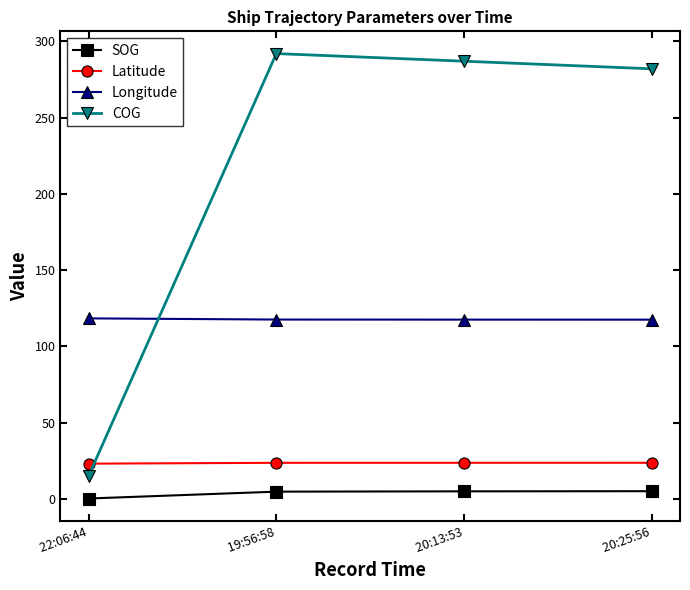

How many intersections are there between COG and Latitude?

1